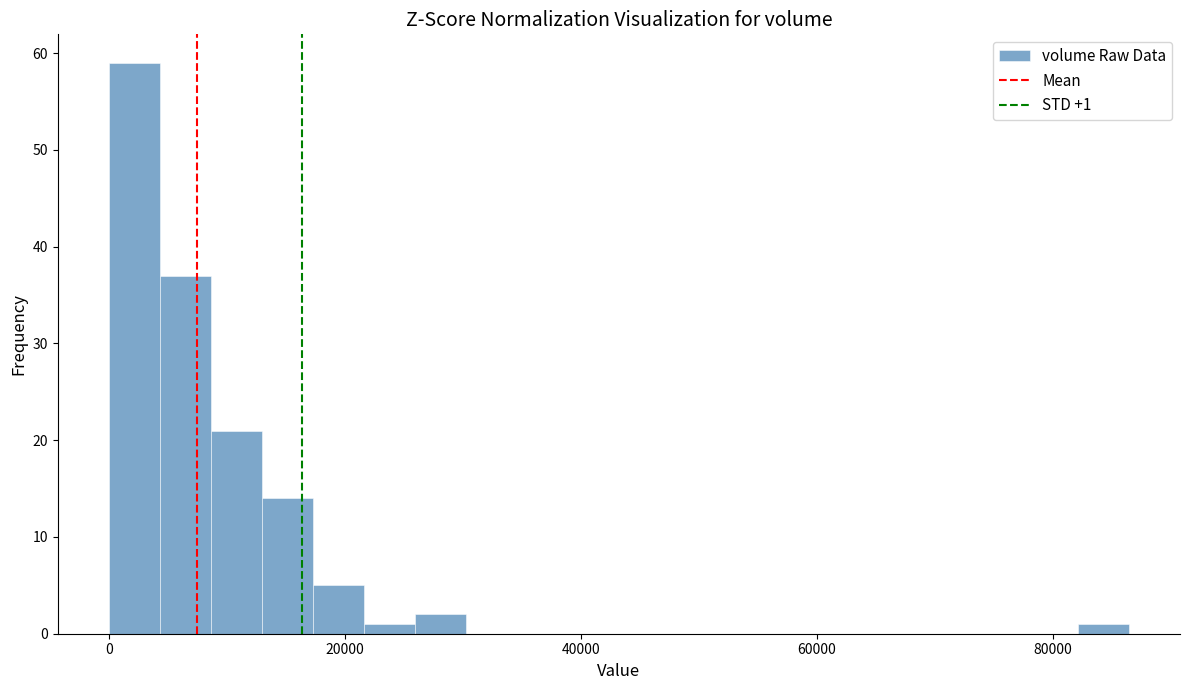

Read against the x-axis, roughly where is the centre of the tallest bar?

2000